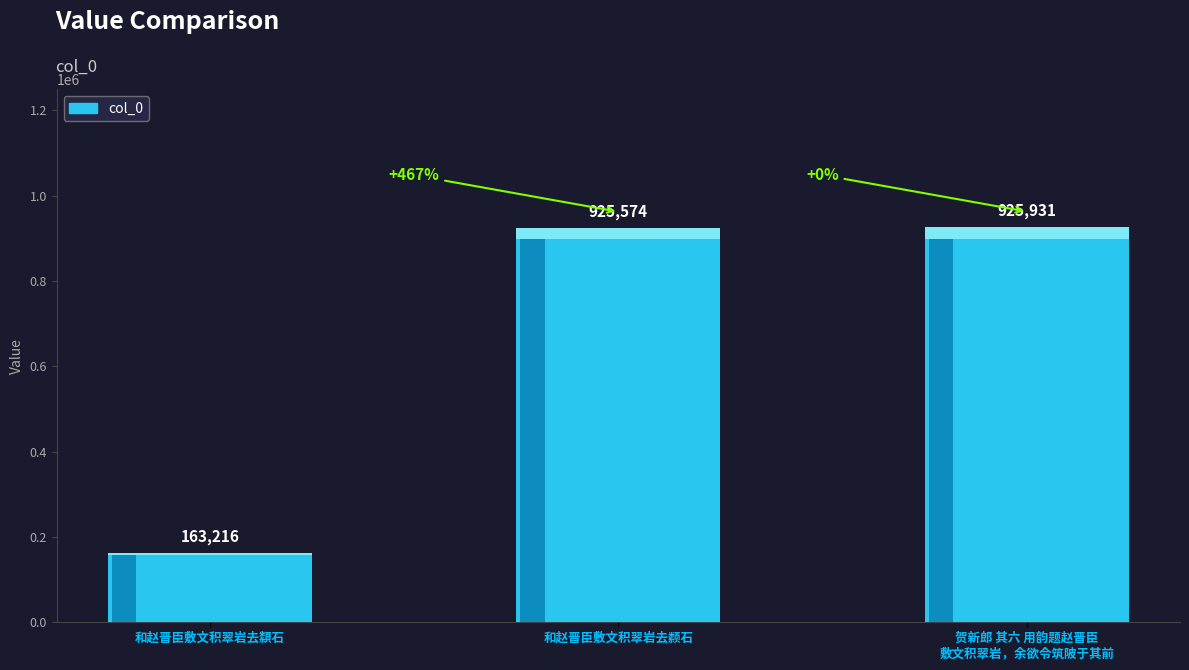

What is the approximate value at 贺新郎 其六 用韵题赵晋臣敷文积翠岩，余欲令筑陂于其前?

925931